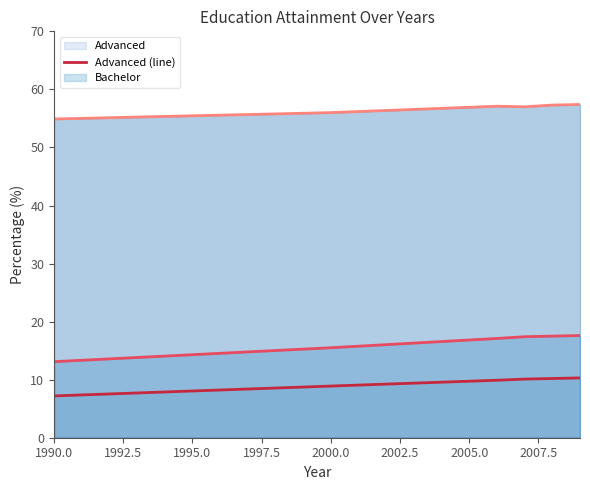

What is the spread (max minus min) of values at 2000.0?

47.1